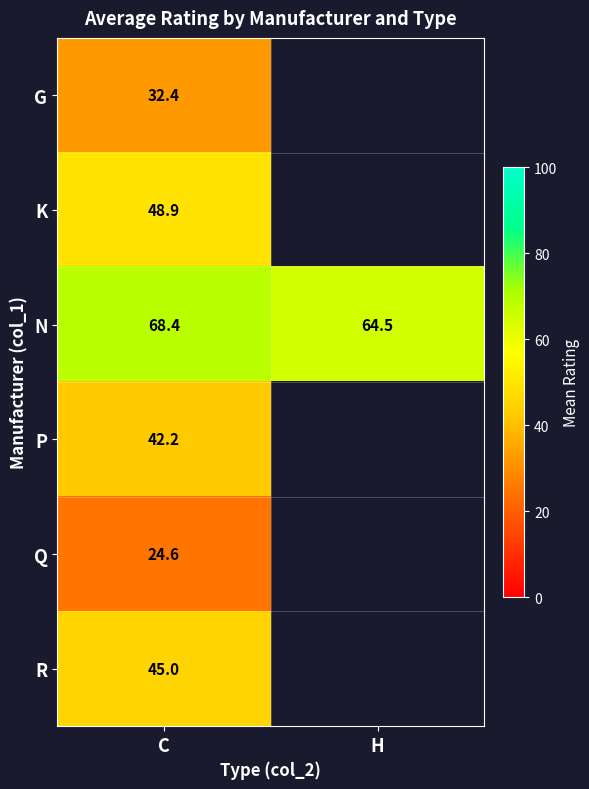

At which label does N first exceed 68?

C